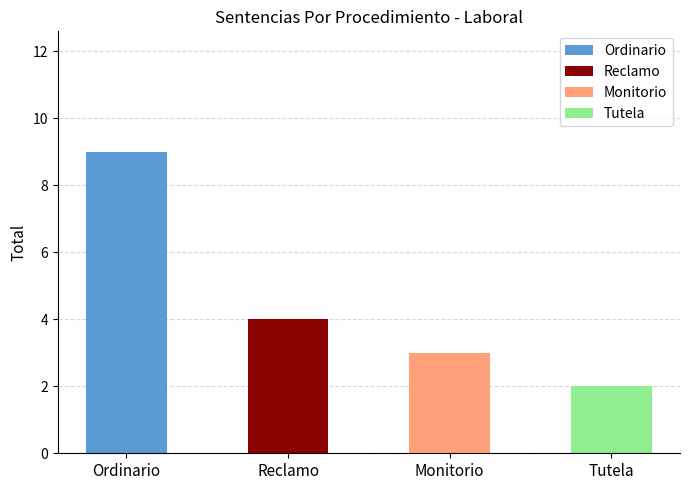

Reading left to right, transcribe all the data shown in this chart.

Ordinario: Ordinario=9	Reclamo=4	Monitorio=3	Tutela=2
Total: Ordinario=9	Reclamo=4	Monitorio=3	Tutela=2